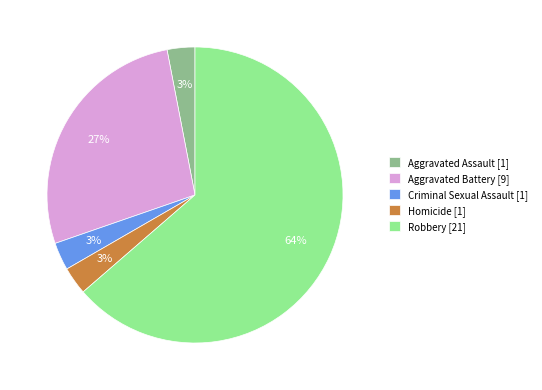

What is the largest slice in the pie chart?

Robbery